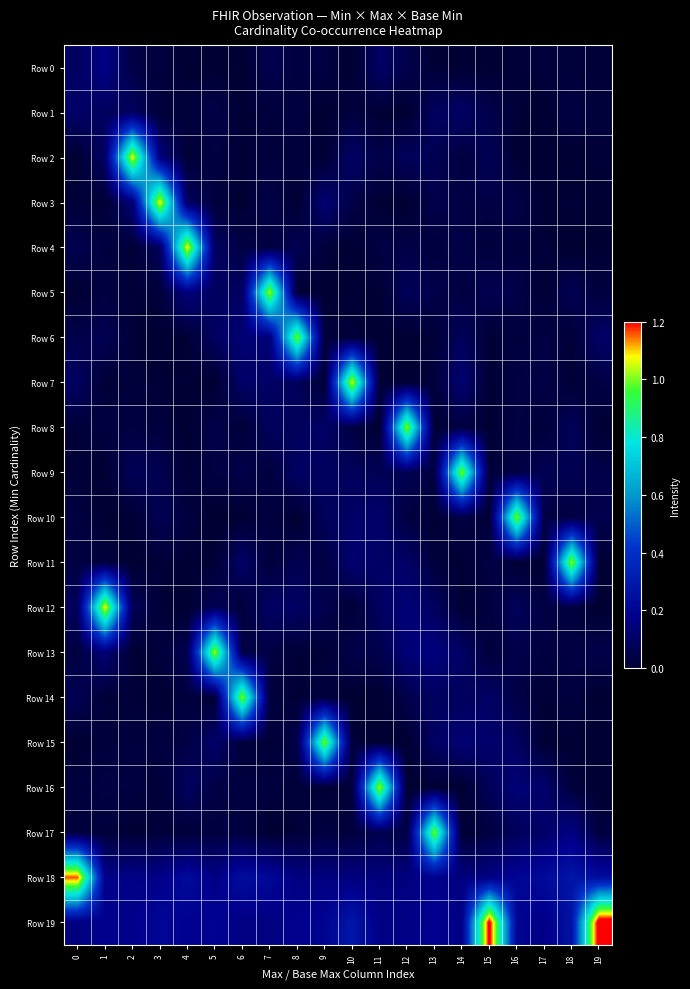

At 10, list the series in order from smallest to largest.

Row 0, Row 14, Row 4, Row 5, Row 12, Row 16, Row 6, Row 15, Row 17, Row 1, Row 8, Row 3, Row 13, Row 9, Row 10, Row 2, Row 11, Row 18, Row 19, Row 7